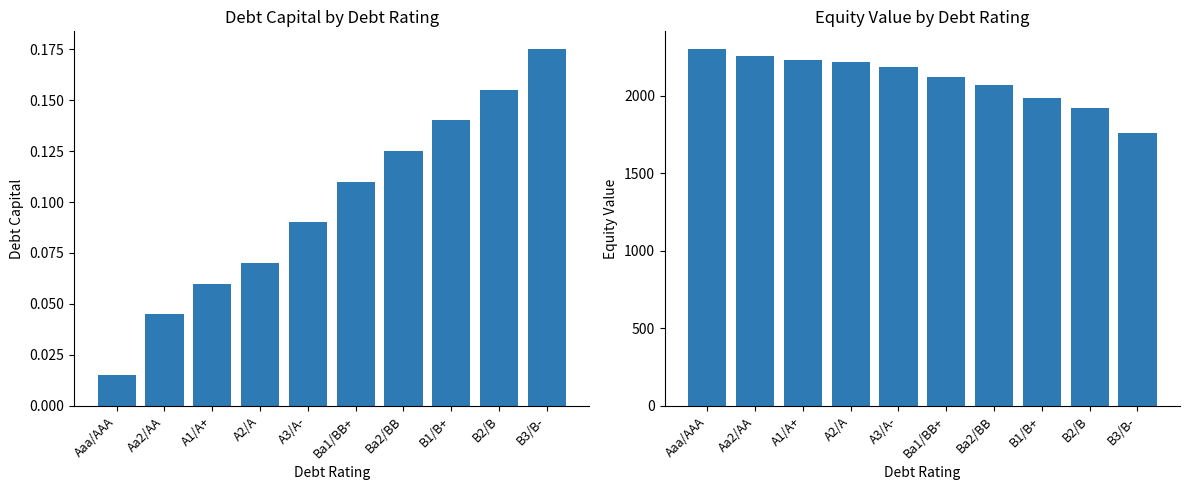

Which has a higher value, Ba2/BB or B3/B-?

B3/B-